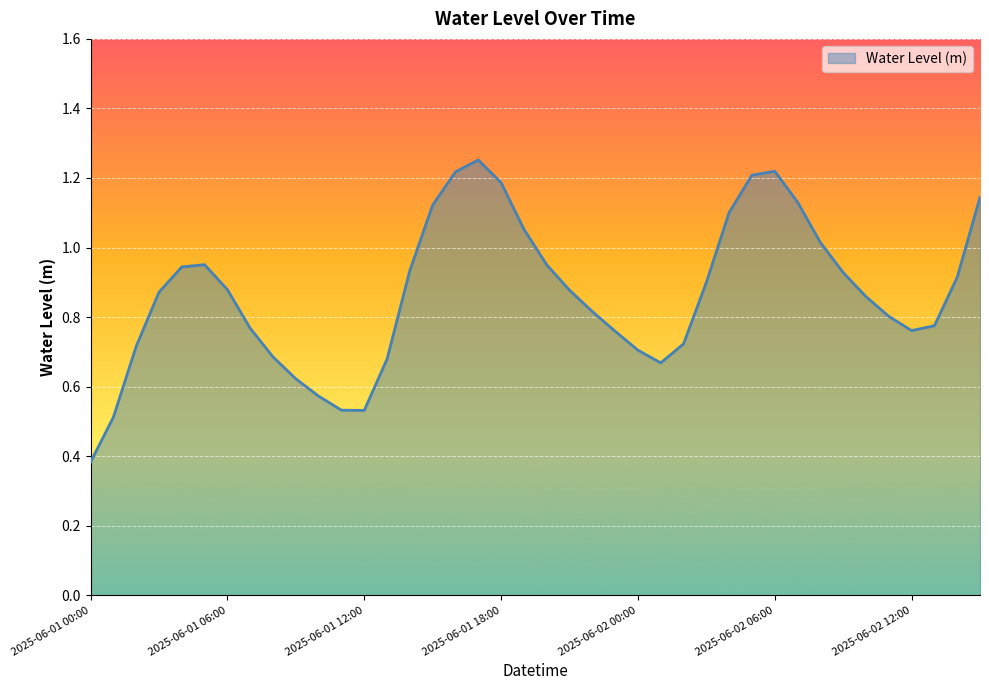

How many lines are shown in the chart?

1